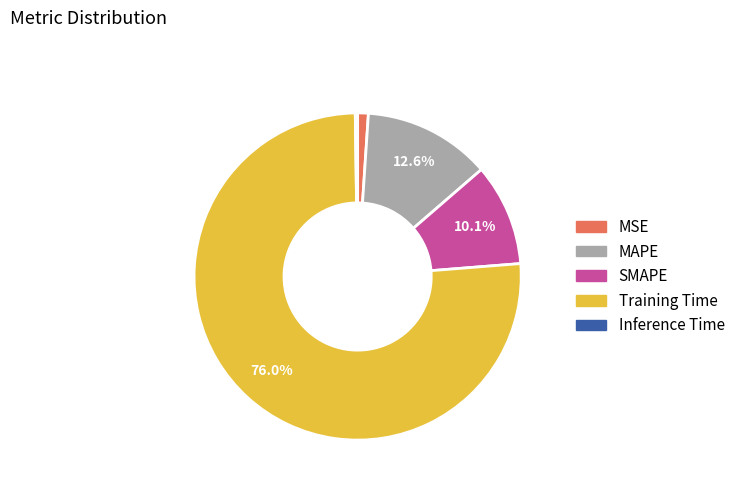

What is the majority slice?

Training Time